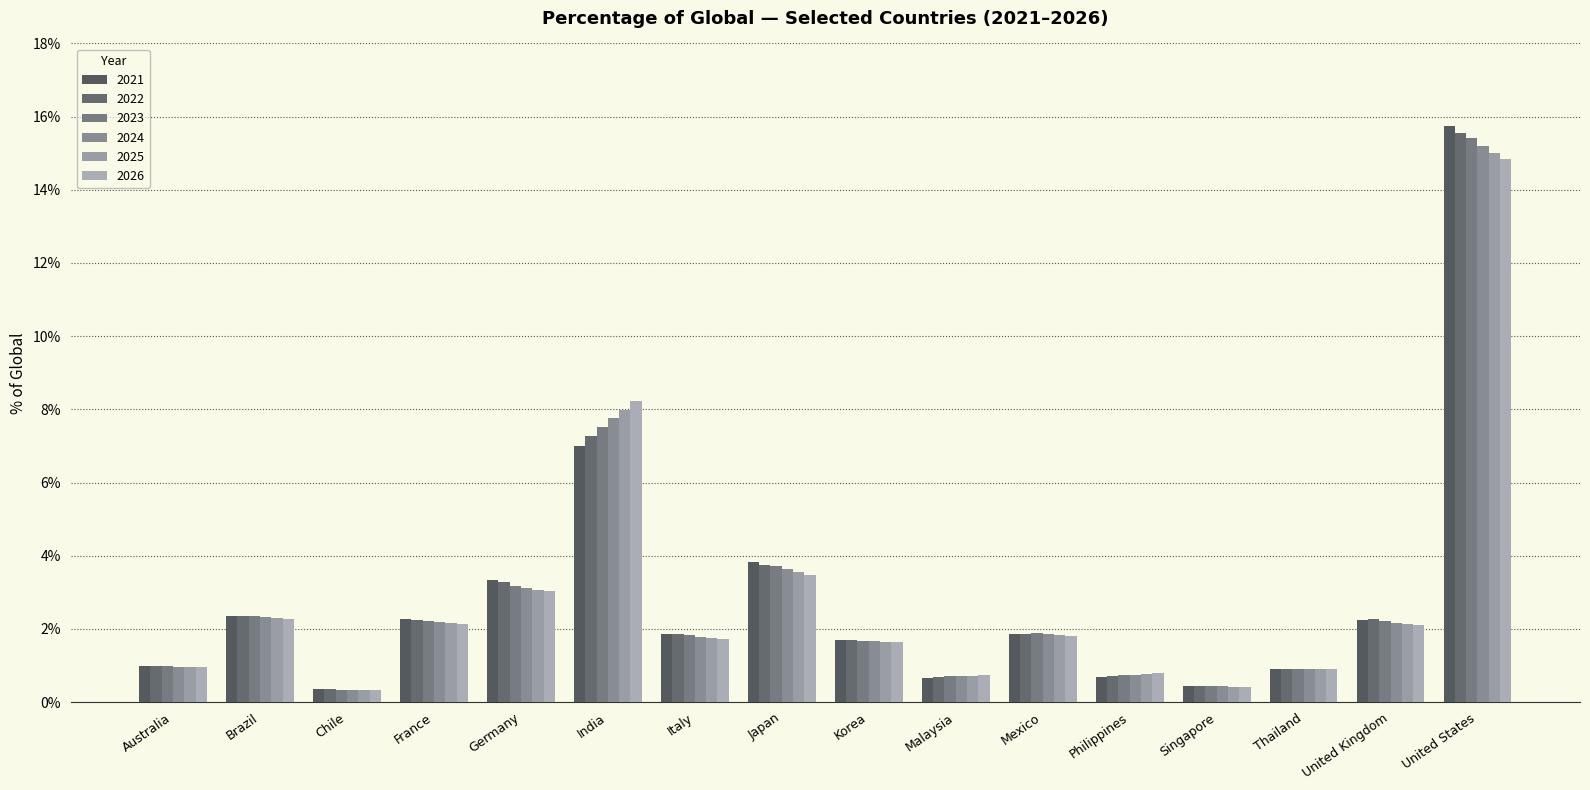

Between France and Italy, which is larger?

France